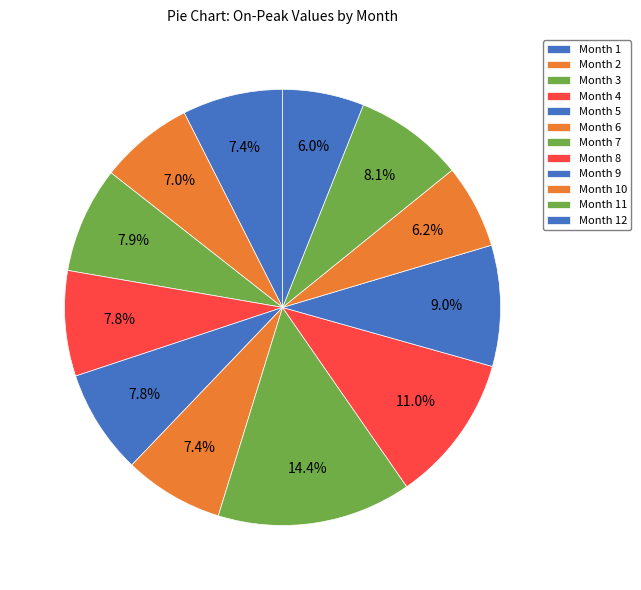

How many segments does this pie chart have?

12